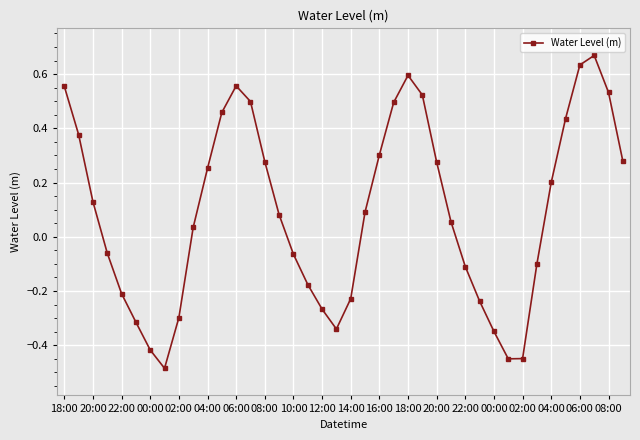

How many interior local peaks (higher than both neighbors) does the data have?

3